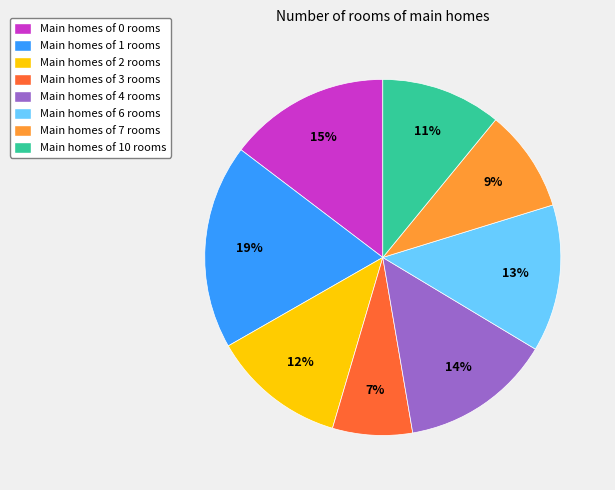

Count the number of slices in the pie.

8